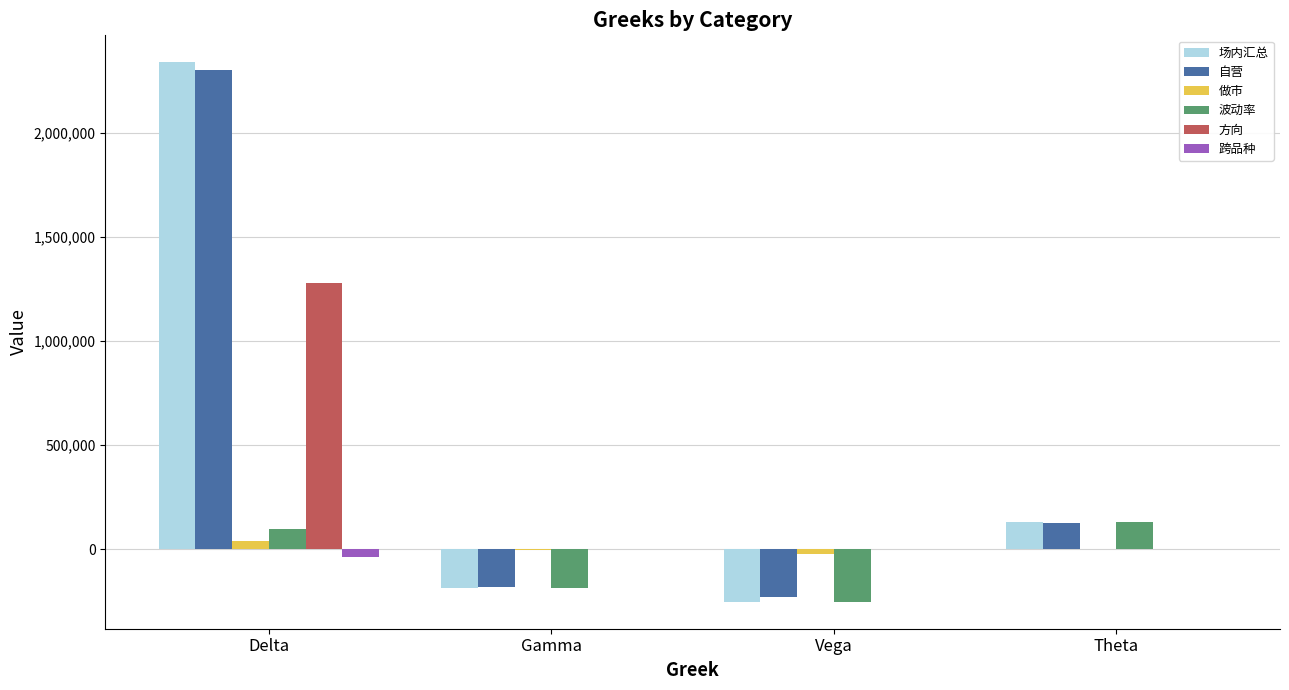

How many categories are shown in the chart?

4